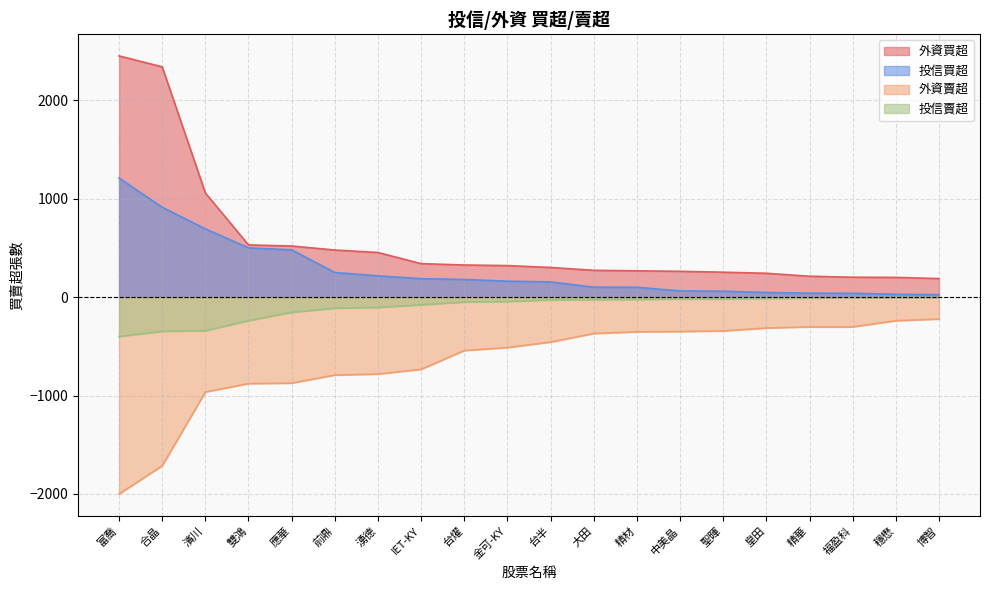

True or false: 外資賣超 and 外資買超 cross at least once.

False